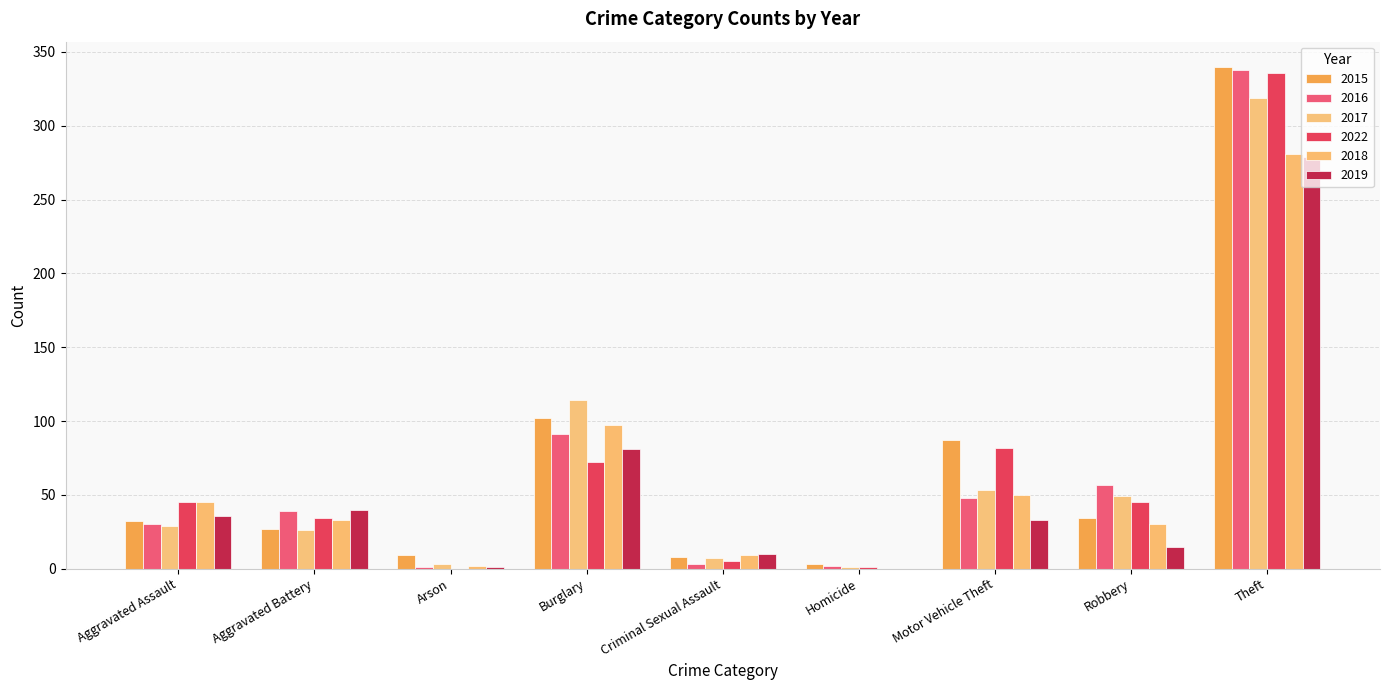

What is the maximum value shown in the chart?

340